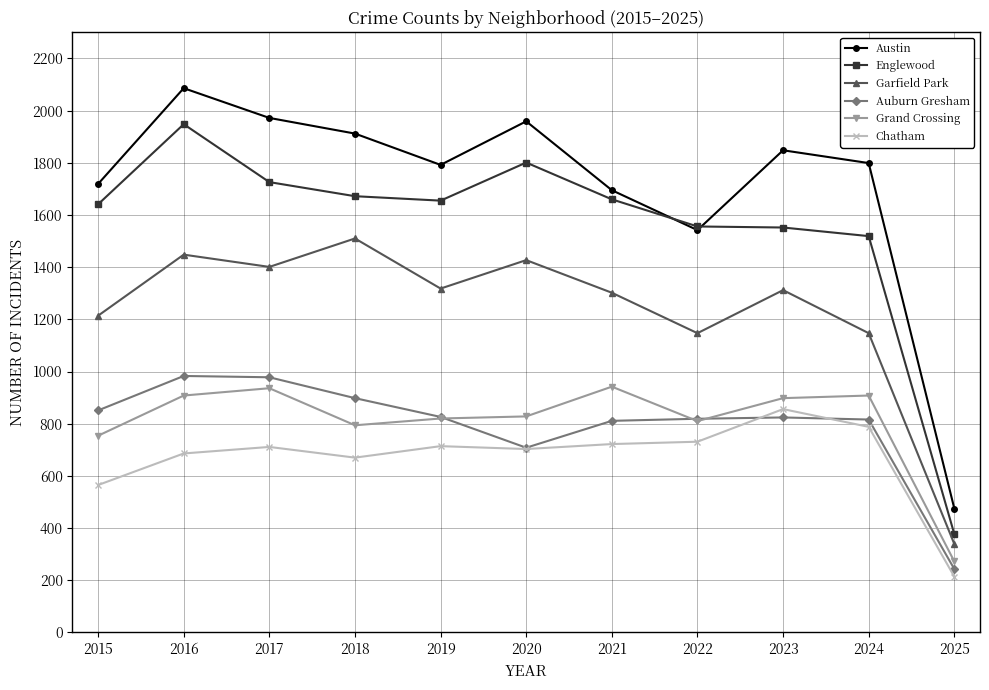

How many distinct data groups are displayed?

6